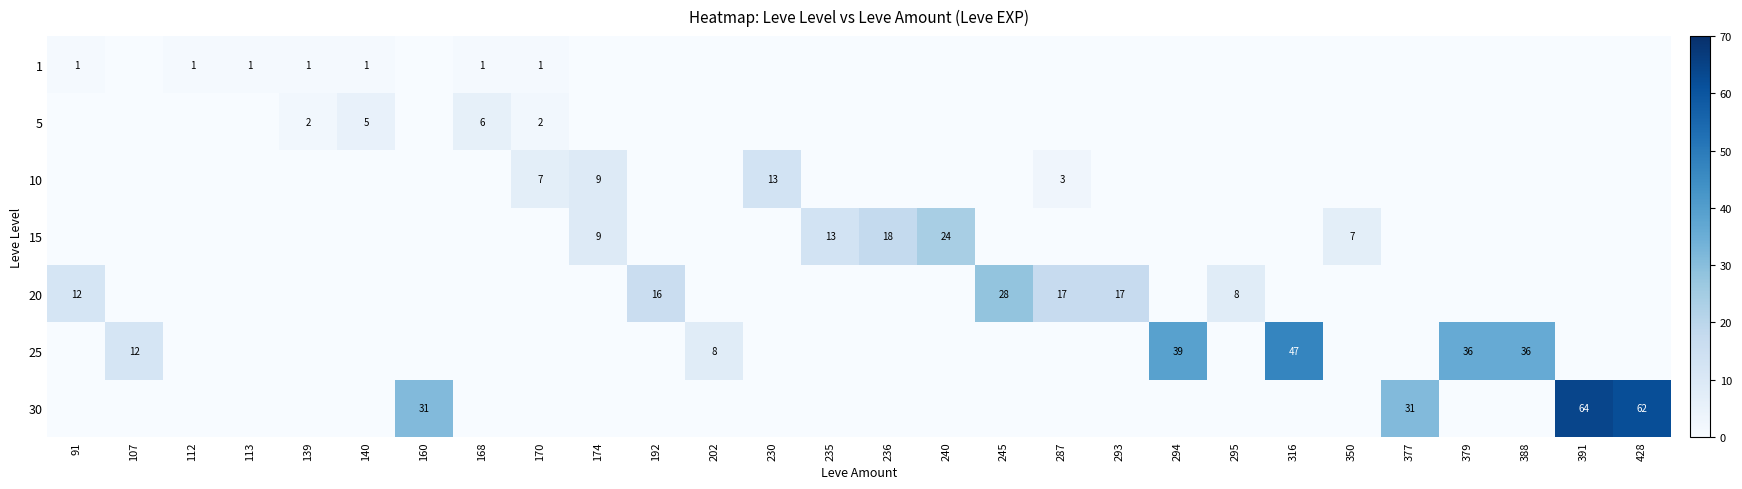

True or false: 20 has a value of 2 at 295.

False